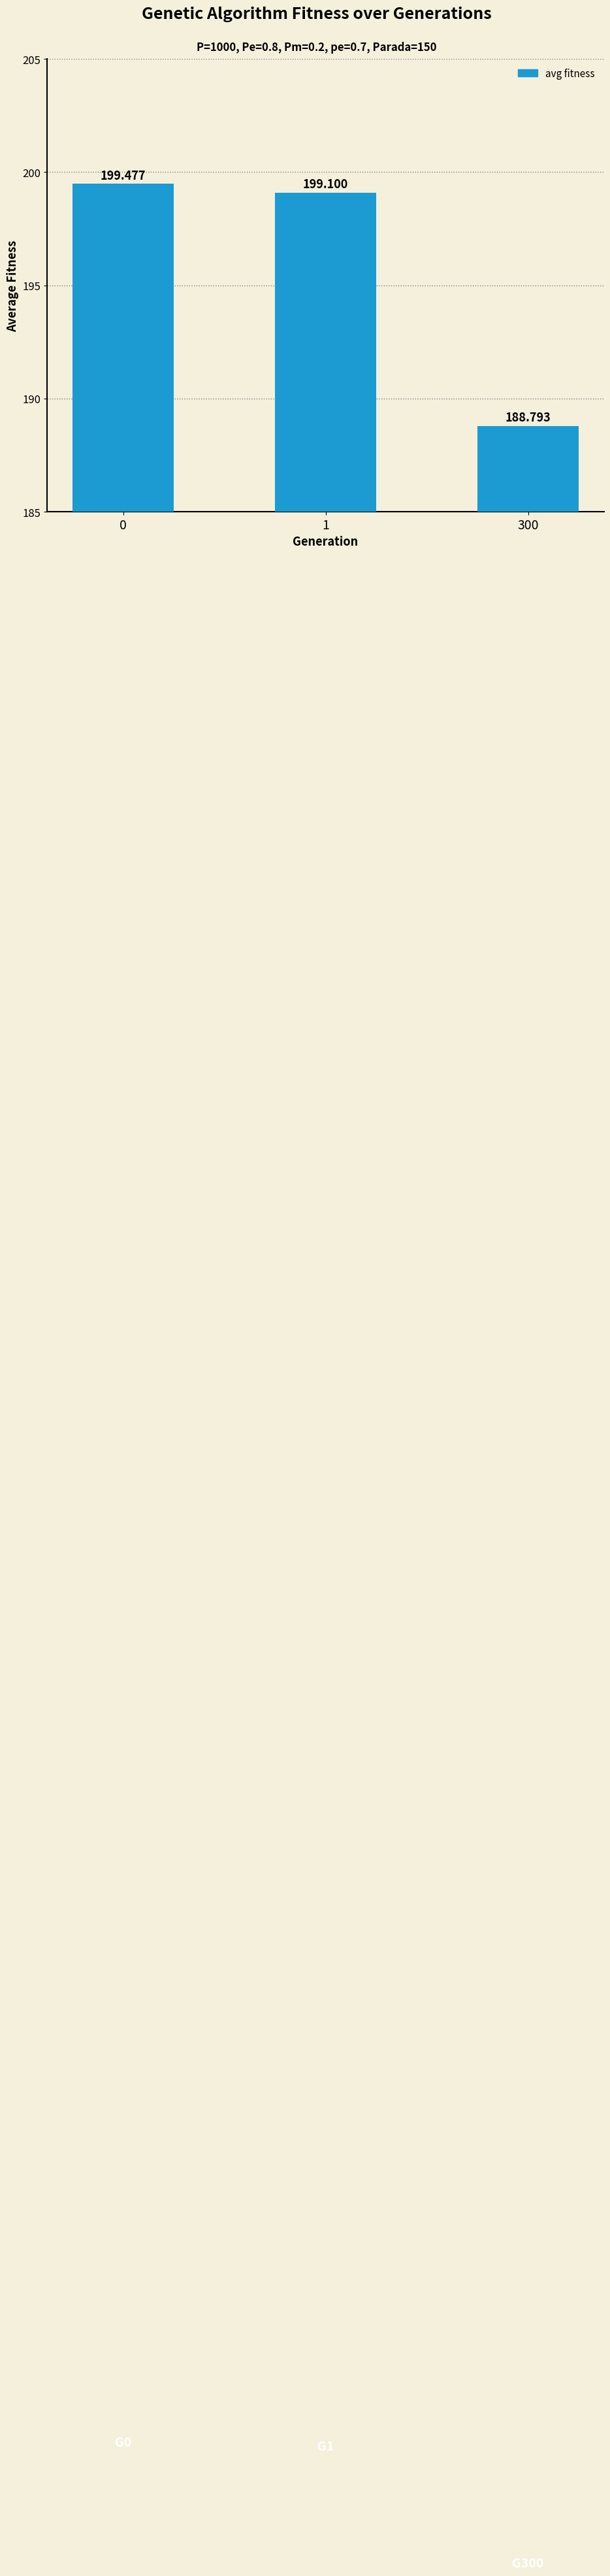

Approximately how many times larger is the value at 1 compared to 300?

1.1